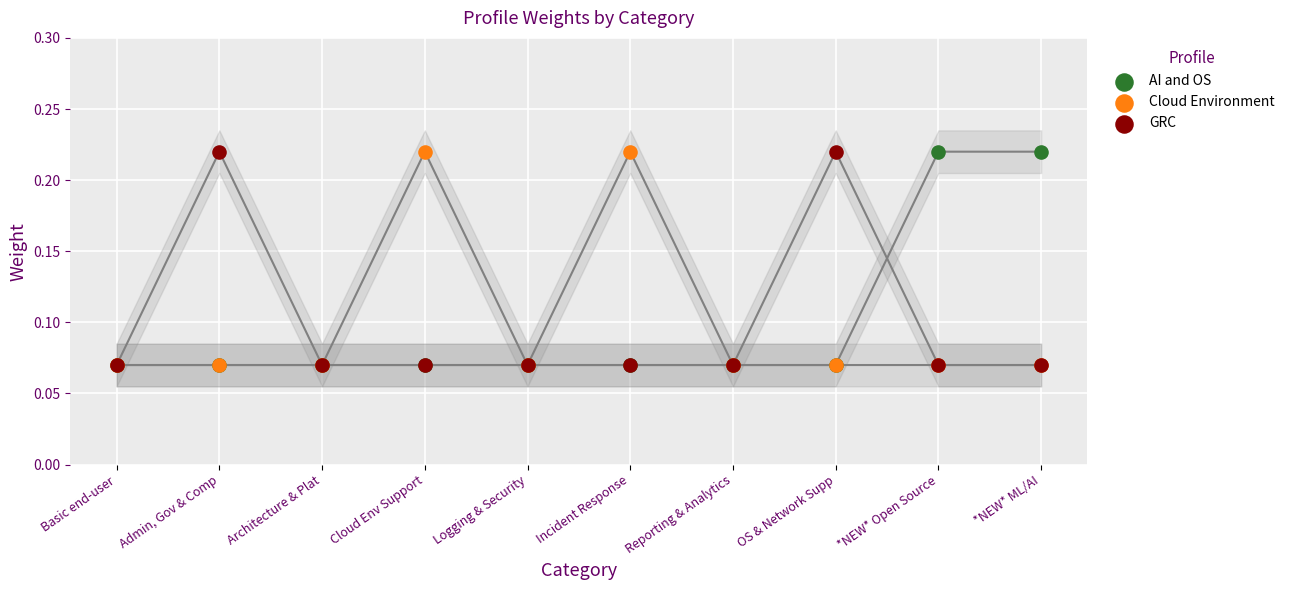

What are all the series names shown in the legend?

AI and OS, Cloud Environment, GRC